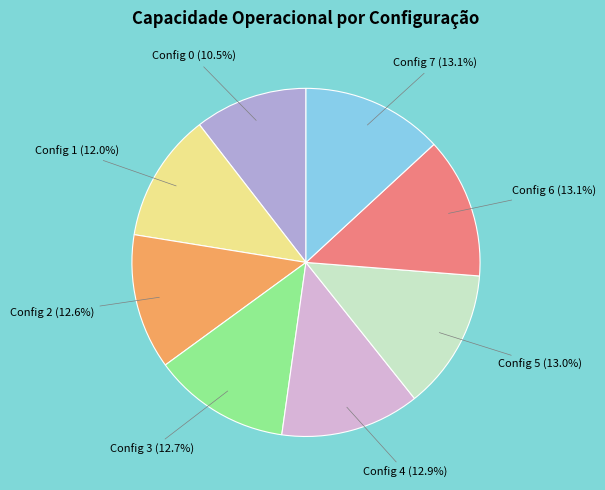

Count the number of slices in the pie.

8